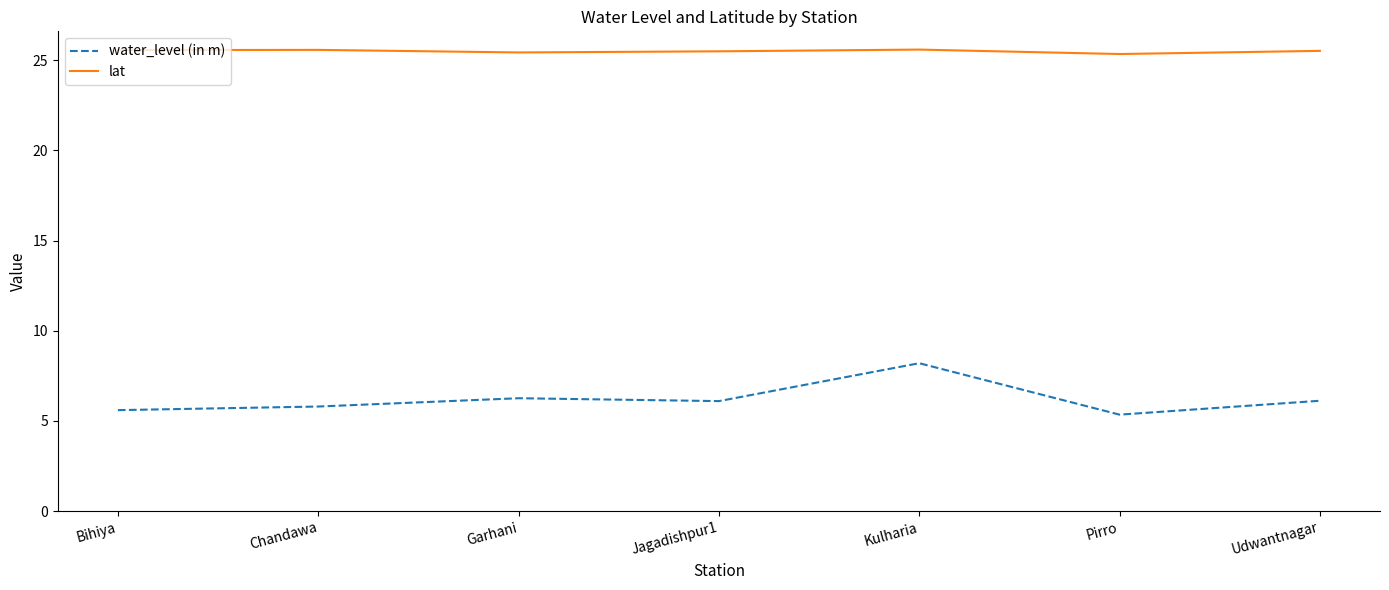

What are all the series names shown in the legend?

water_level (in m), lat